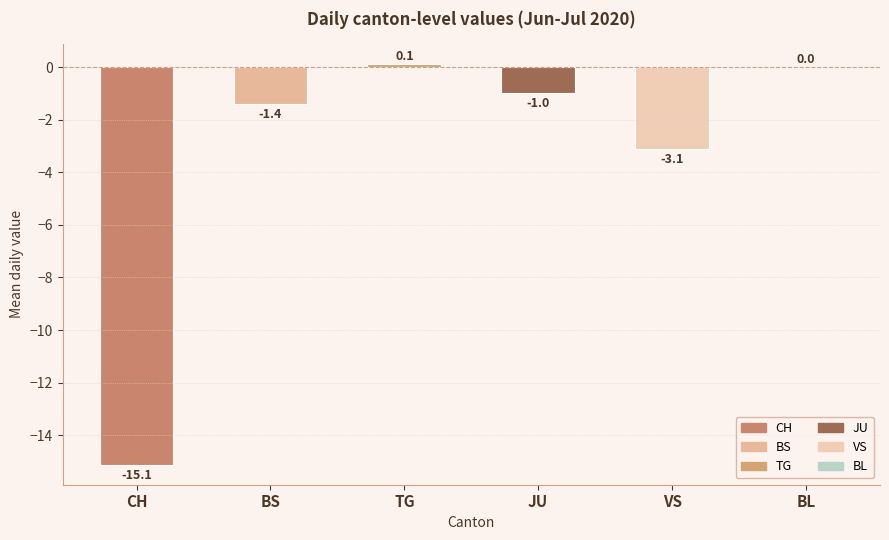

The value at VS is -3.1. True or false?

True